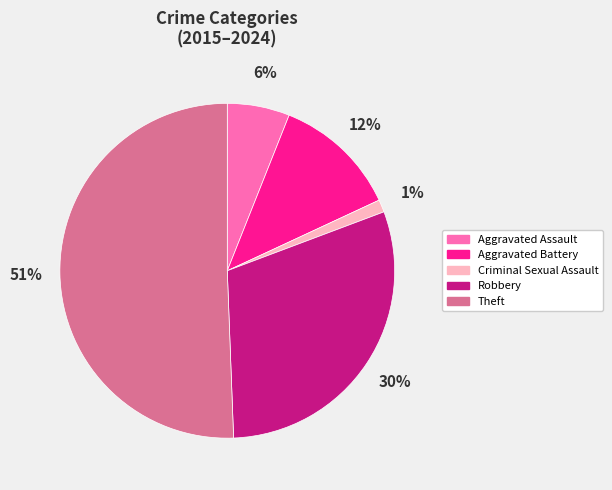

What is the majority slice?

Theft